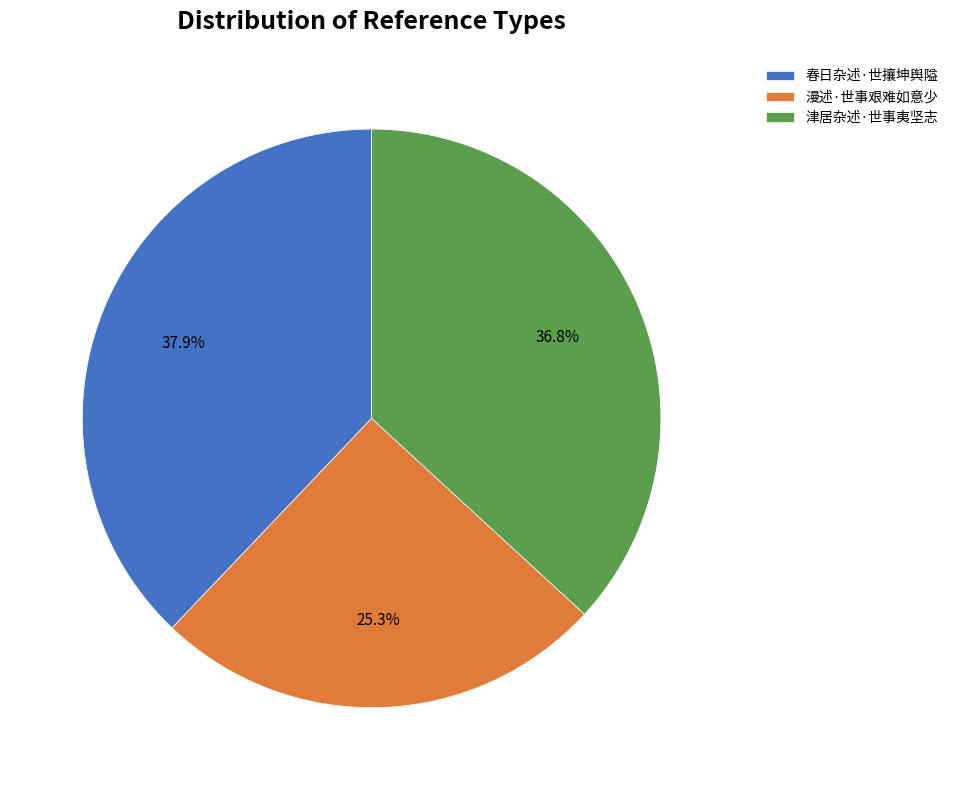

True or false: 津居杂述·世事夷坚志 accounts for 37% of the total.

True